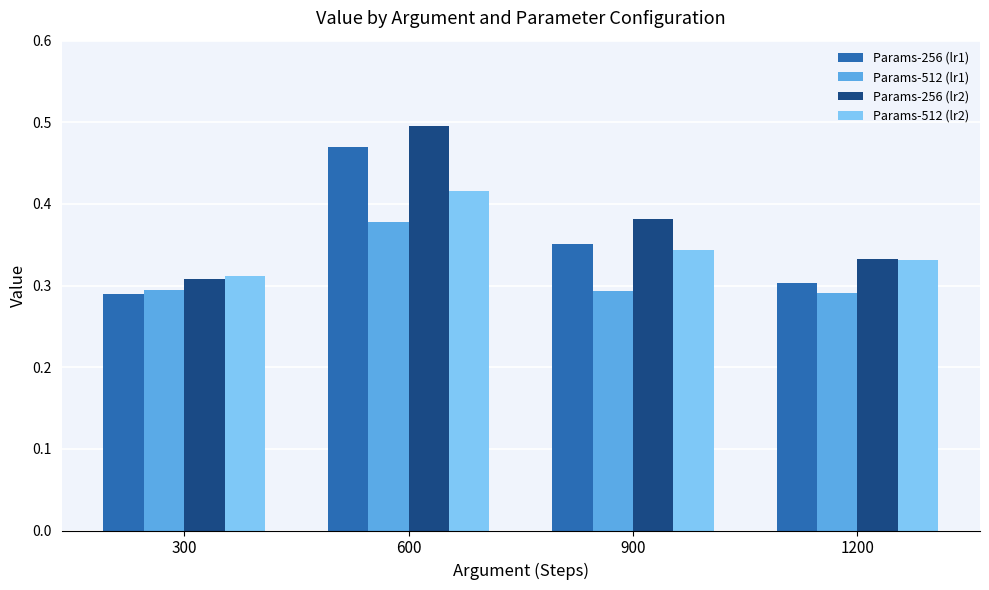

Where is Params-256 (lr1) nearest to the value 0?

300